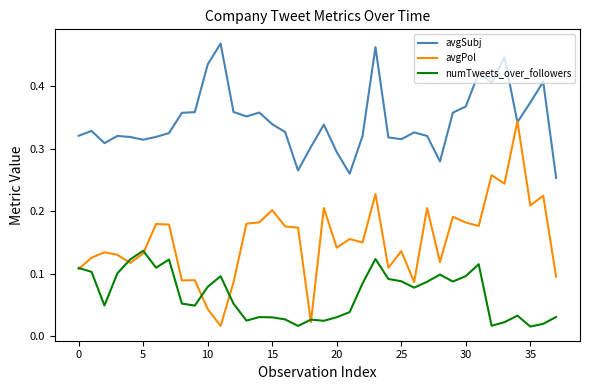

Which series has the largest total across all categories?

avgSubj